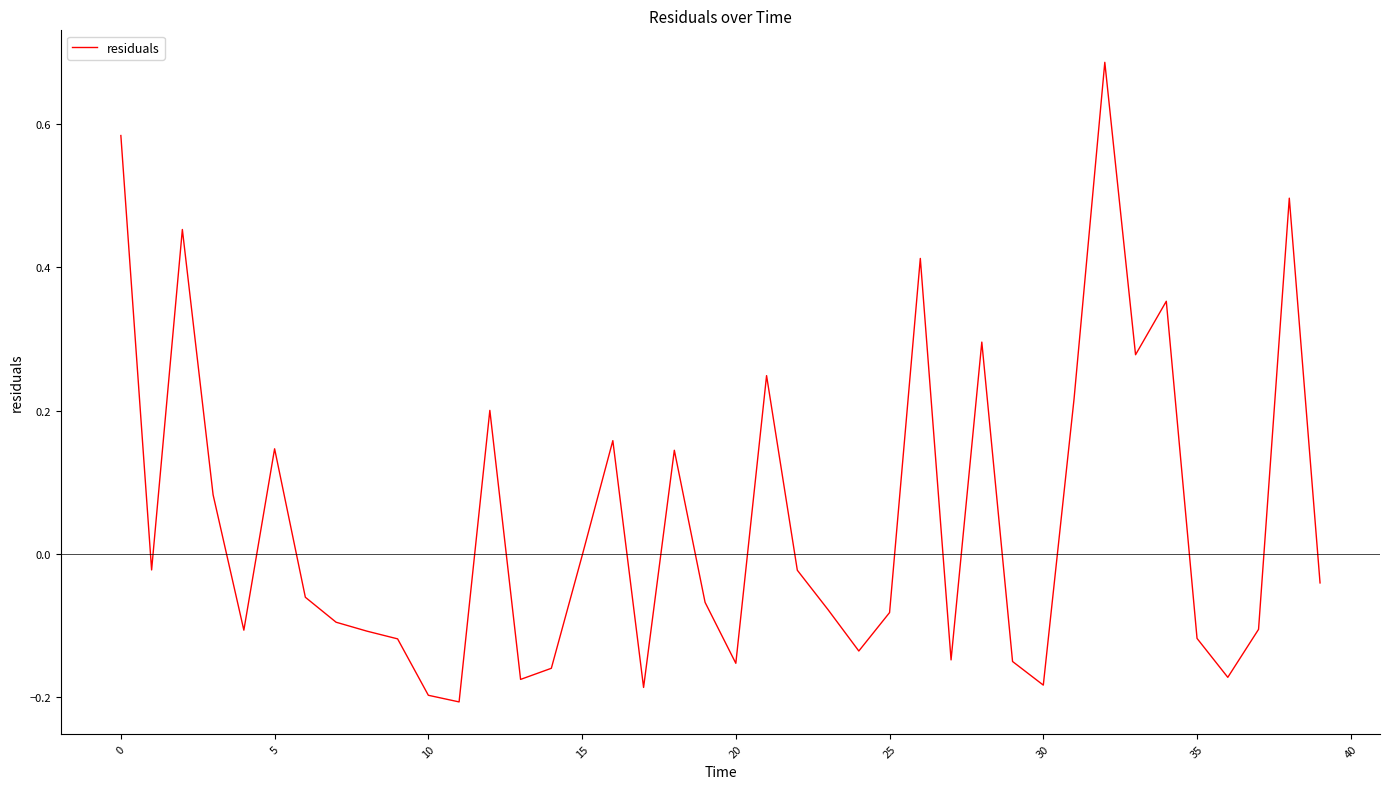

How many lines are shown in the chart?

1